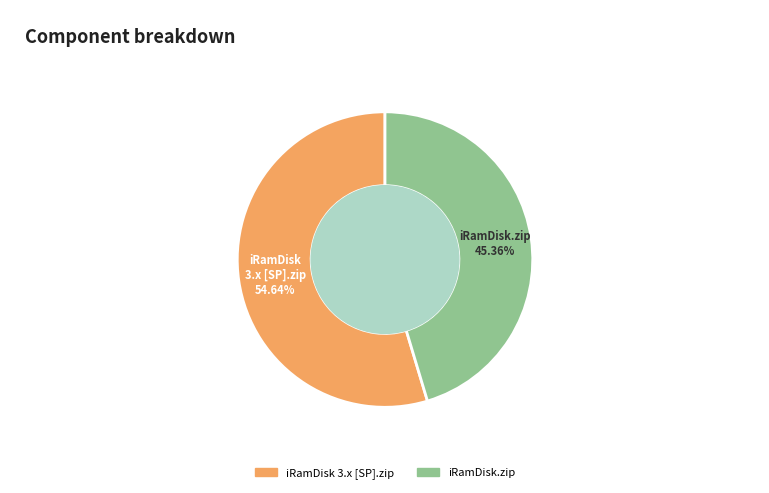

Which slice represents more than half of the pie?

iRamDisk 3.x [SP].zip